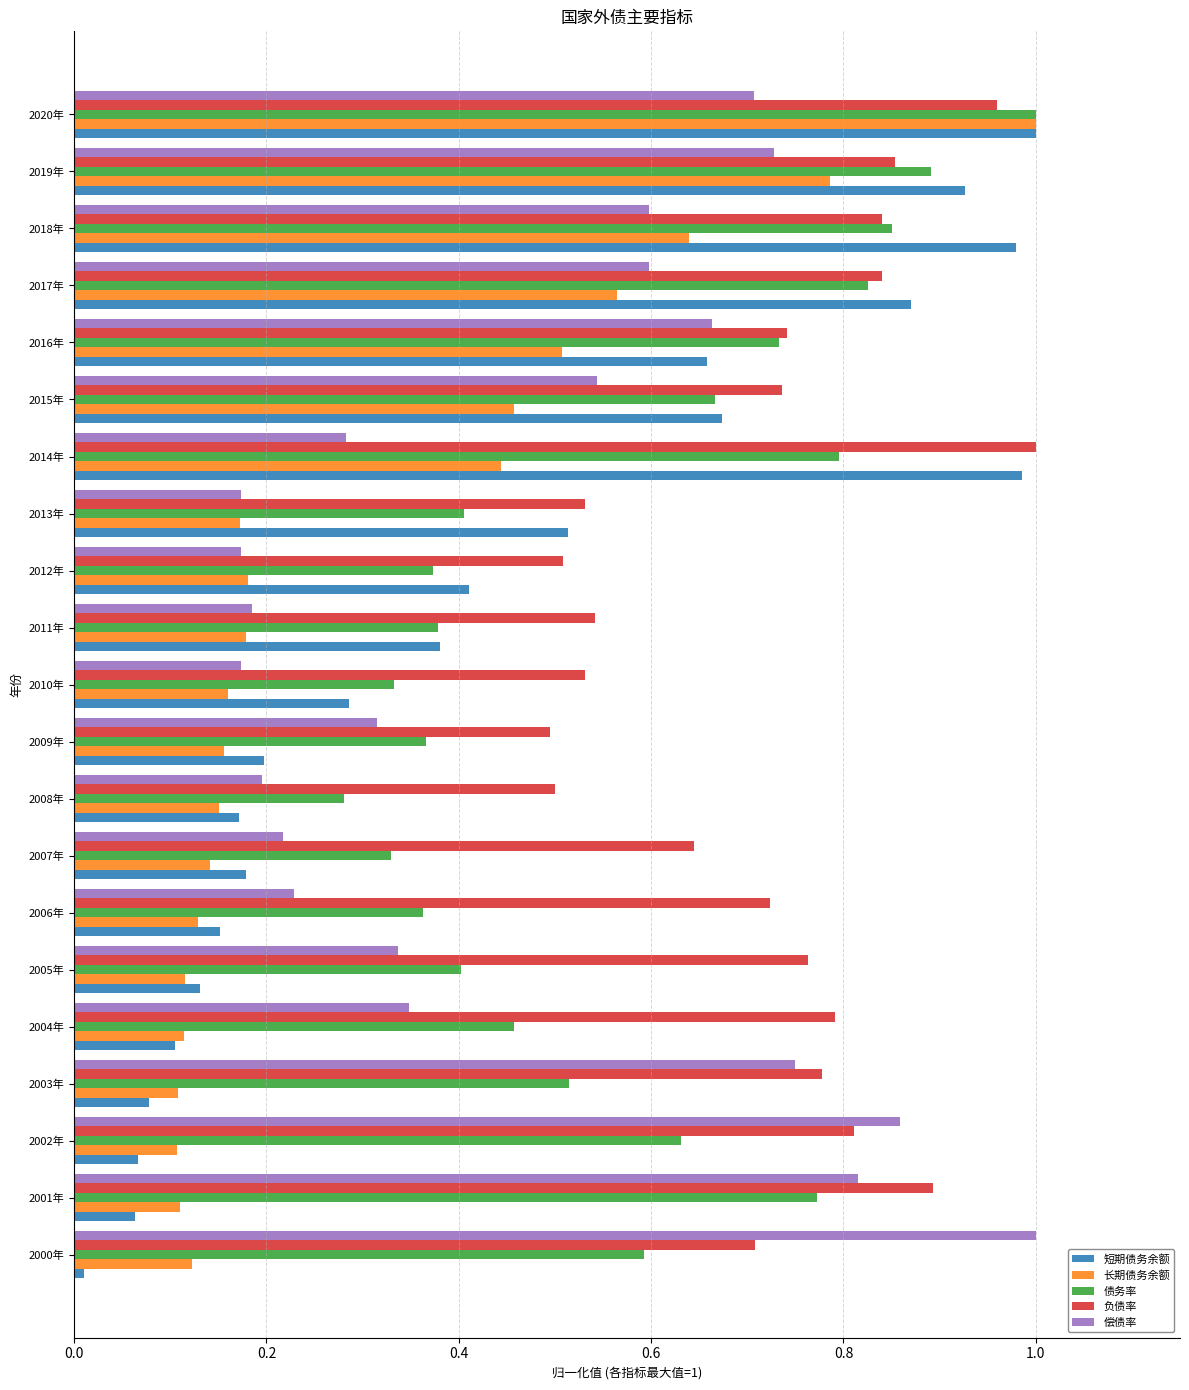

At which category is the sum across all series the highest?

2020年